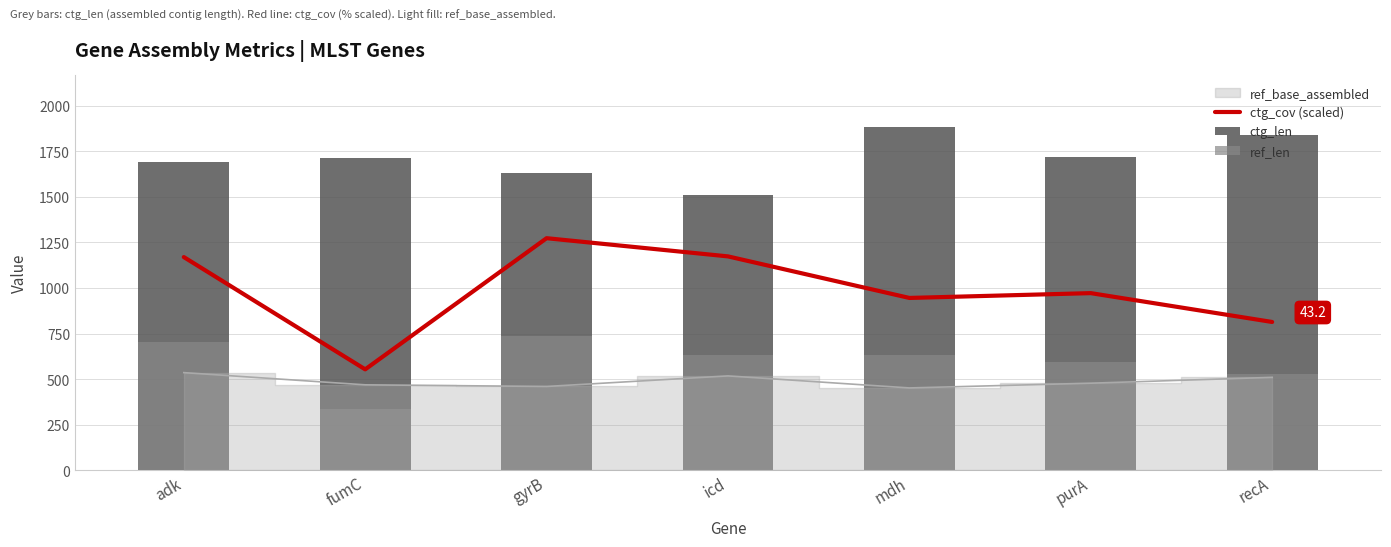

How many ctg_len values are between 1634 and 1841?

5